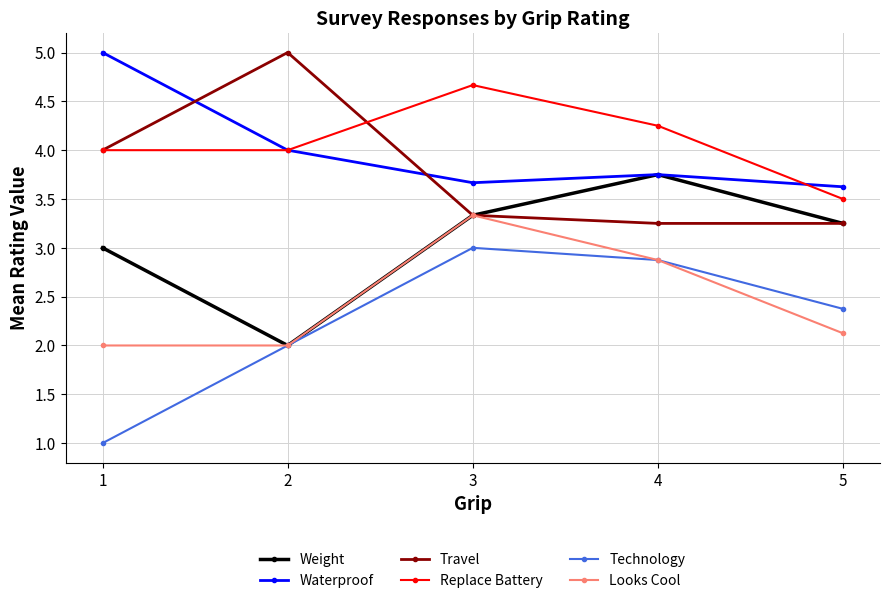

Which series has the largest total across all categories?

Replace Battery